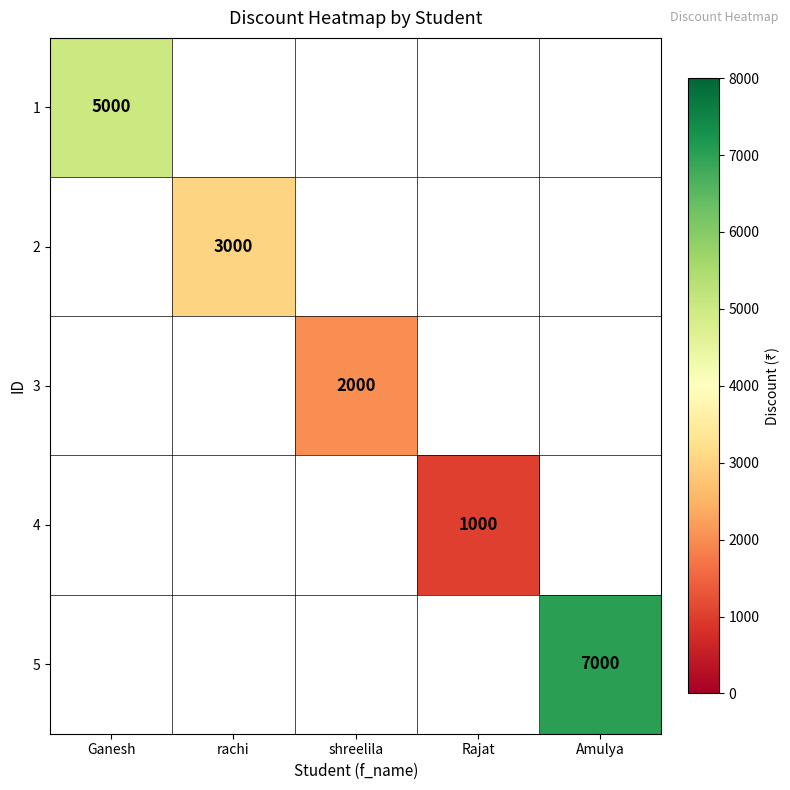

Is it true that 3 equals 2000 at shreelila?

True